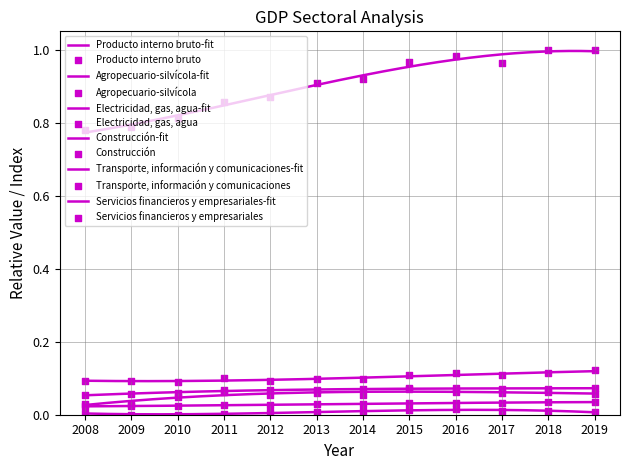

Which series has the largest total across all categories?

Producto interno bruto